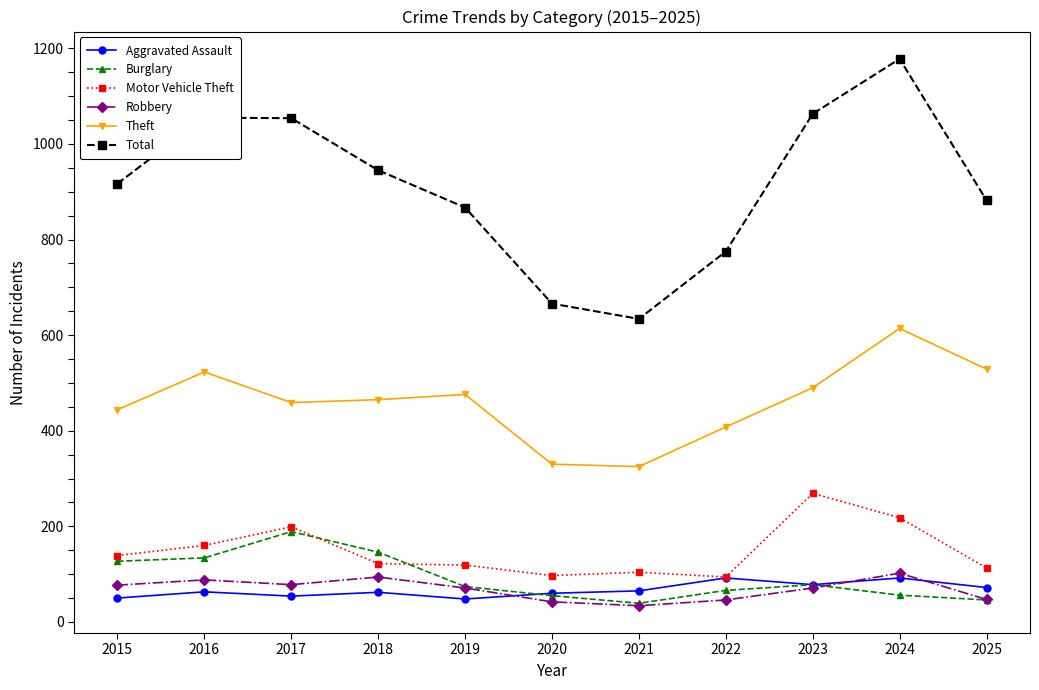

The Robbery series shows 88 at 2016. True or false?

True